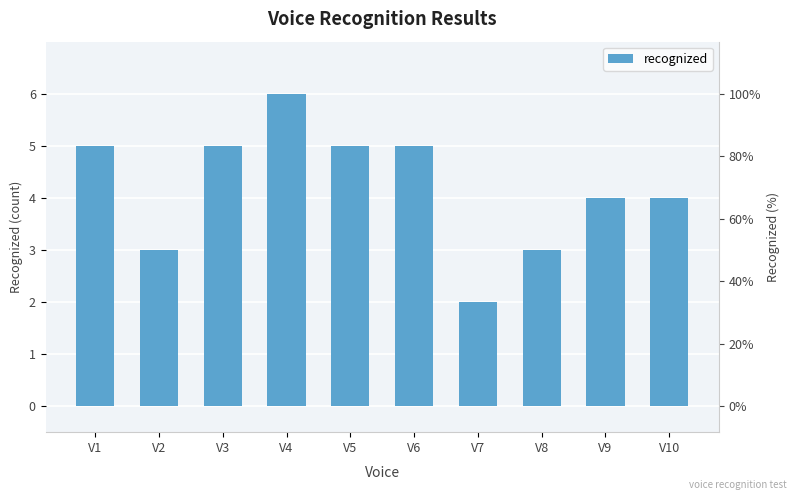

Reading left to right, extract all data points from this chart.

5	3	5	6	5	5	2	3	4	4